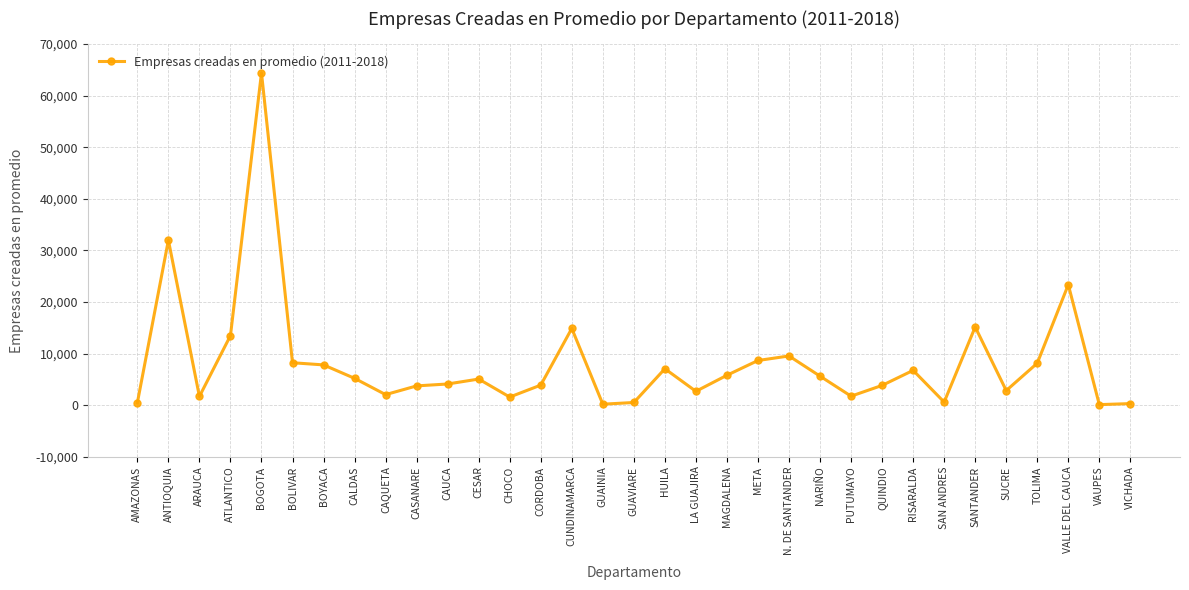

The chart shows a value of 90310.4 at BOGOTA. True or false?

False